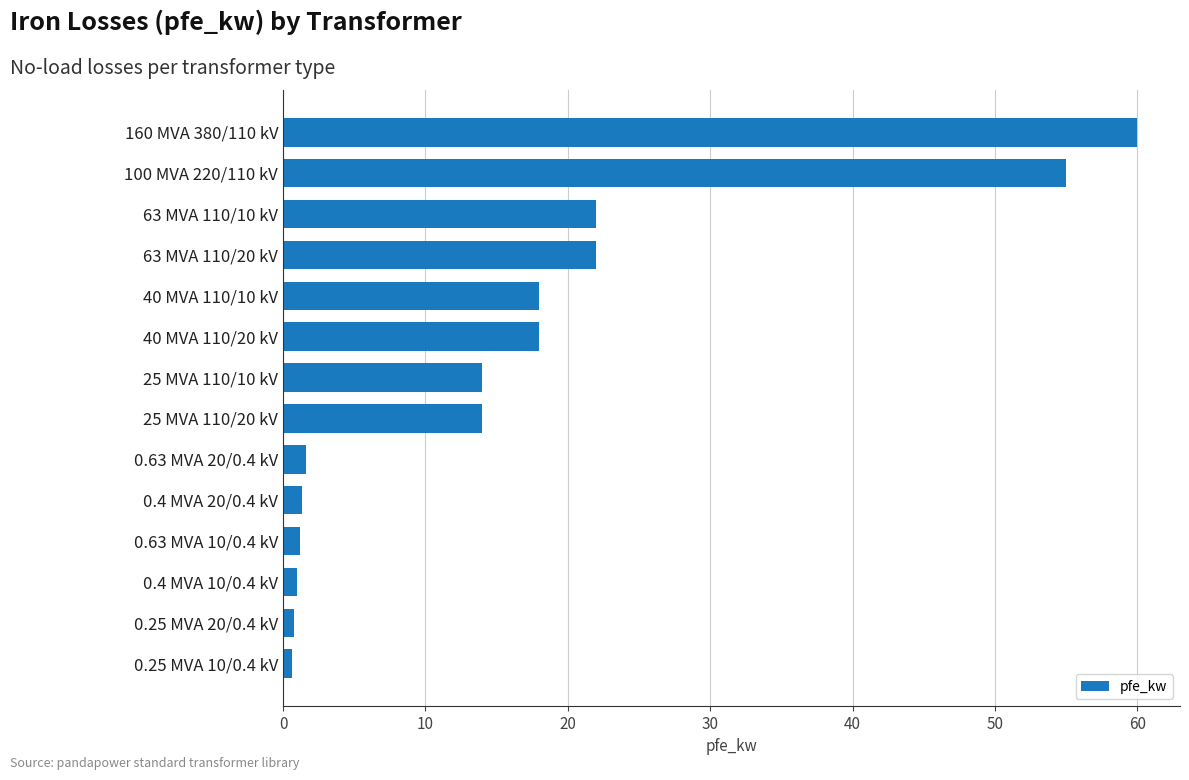

Is it true that the value at 100 MVA 220/110 kV is 94.4?

False